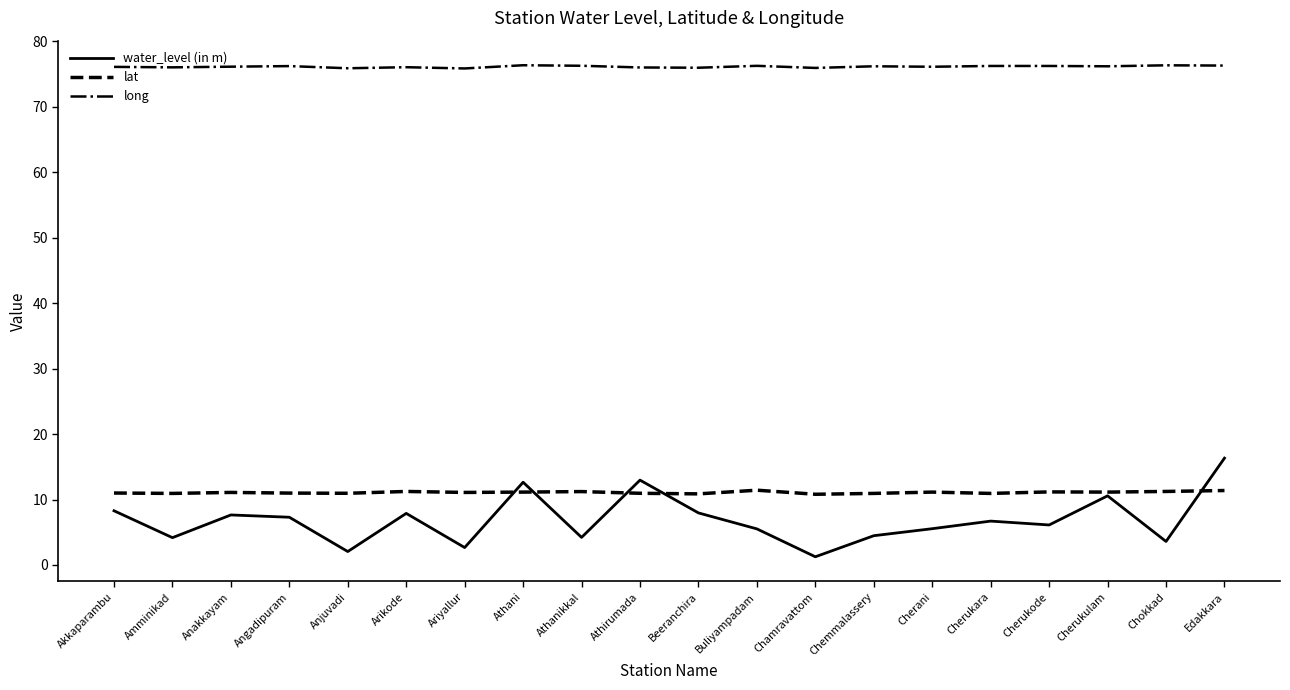

How many series are shown in this chart?

3